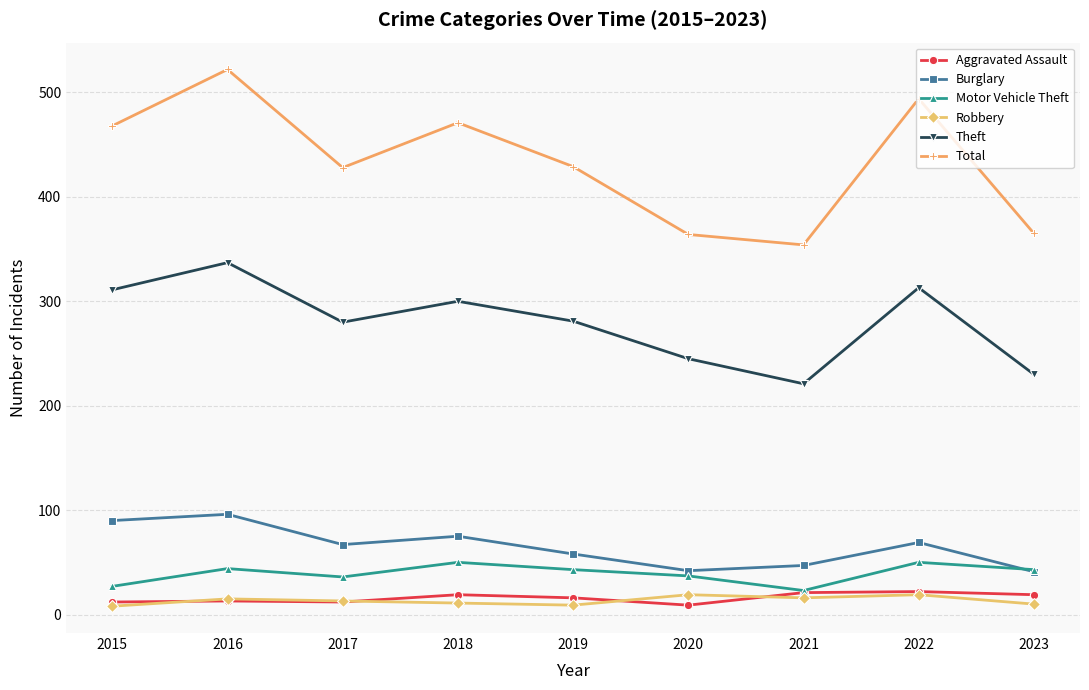

What is the total value across all series at 2023?

708